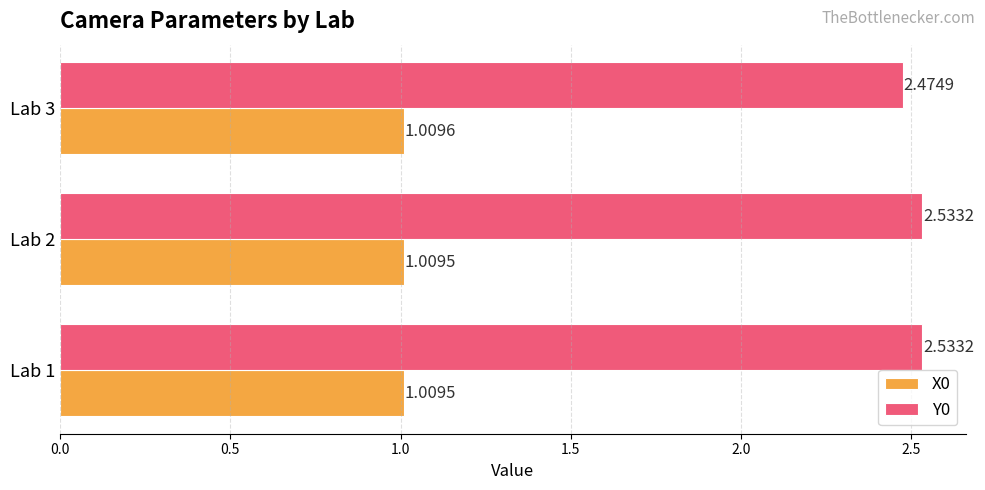

Count the number of data series in this chart.

2